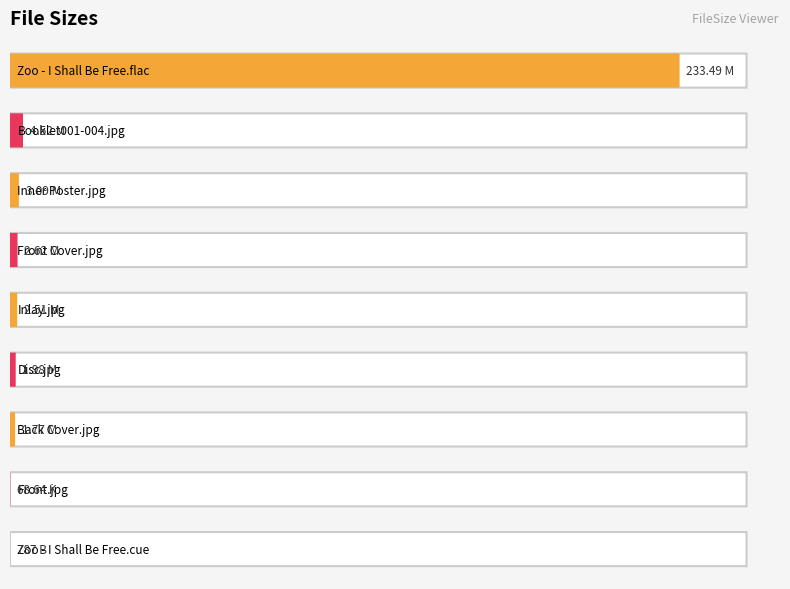

Which has a higher value, Zoo - I Shall Be Free.cue or Inlay.jpg?

Inlay.jpg